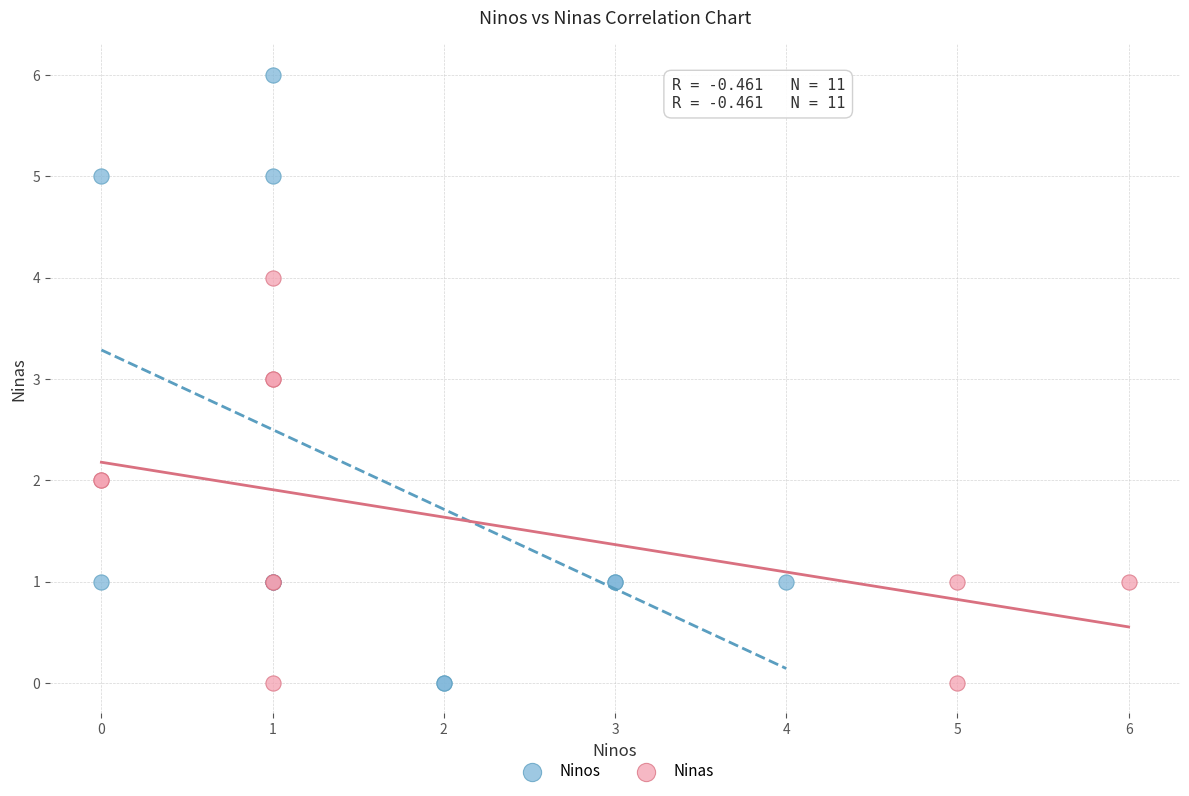

Which series has the widest spread of Y values?

Ninos